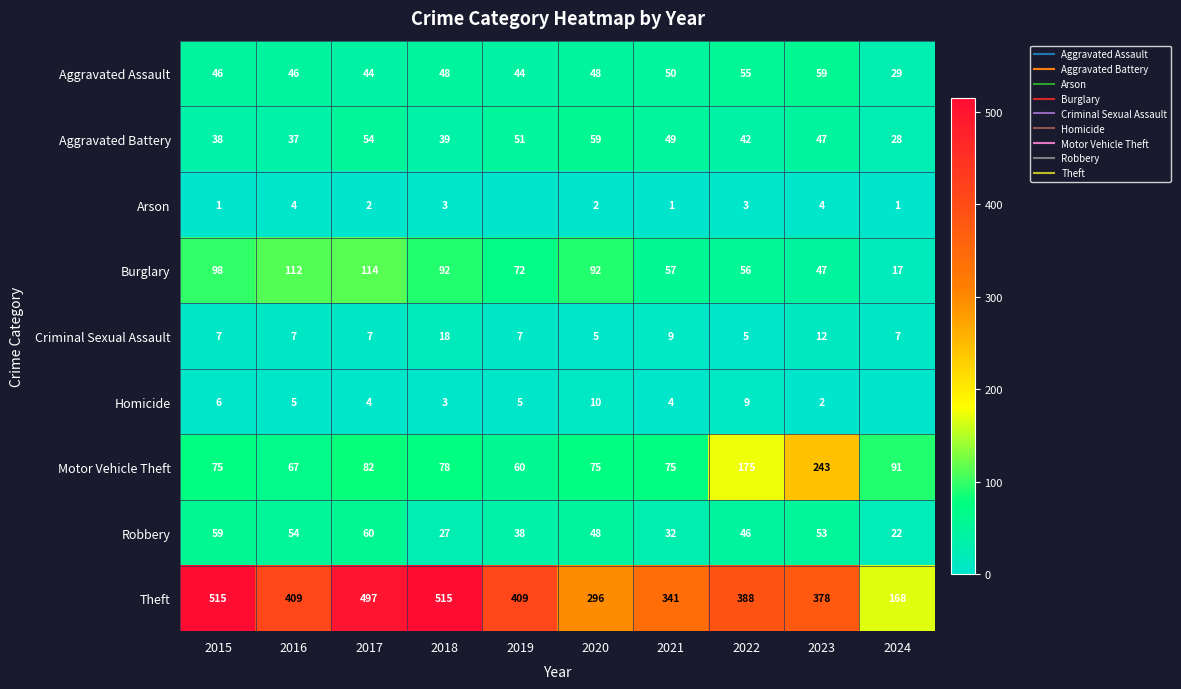

The value of Homicide at 2021 is 3. True or false?

False